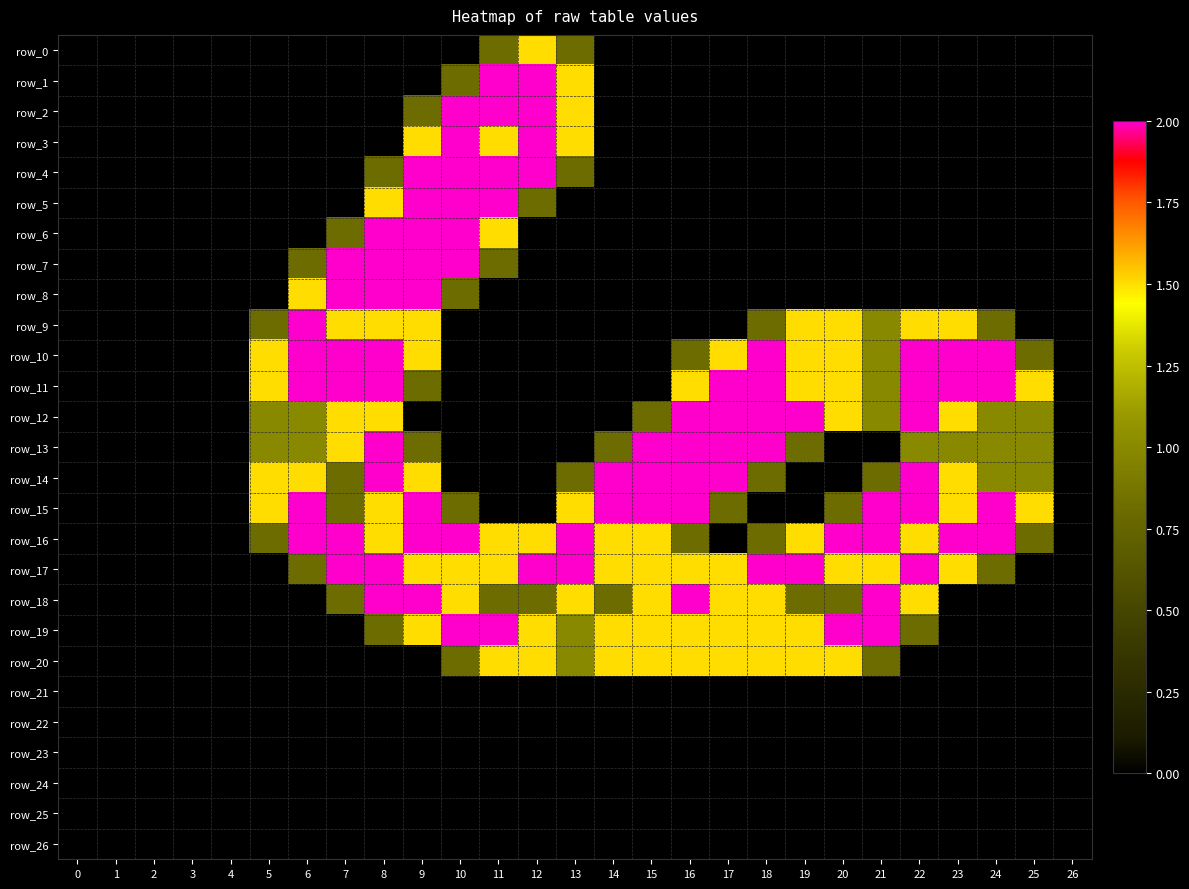

How many categories are shown in the chart?

27